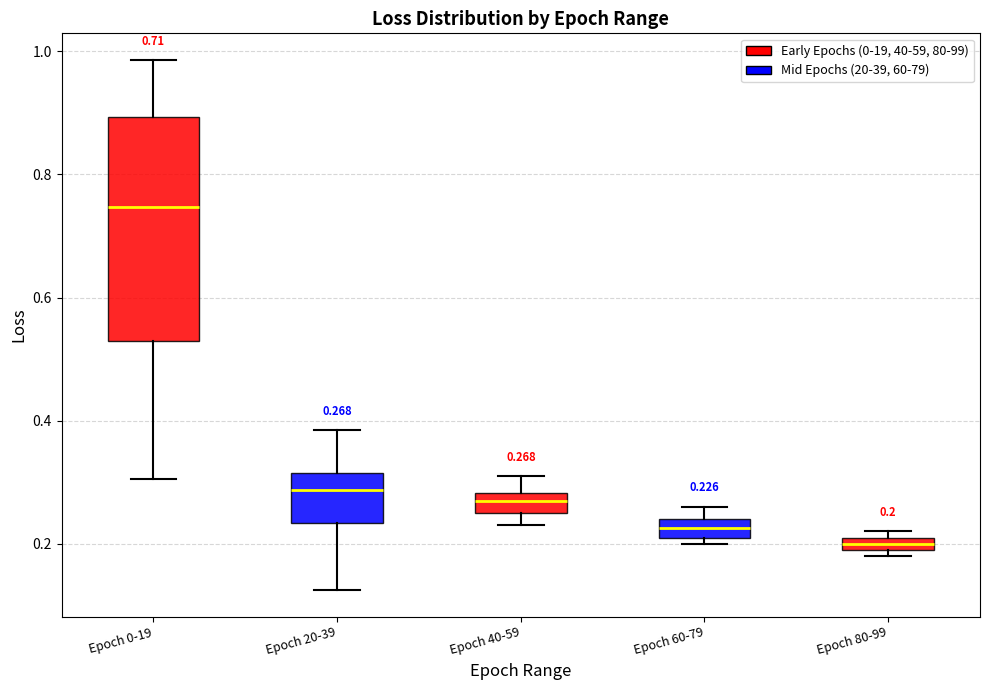

Which box has the lowest median line?

Epoch 80-99